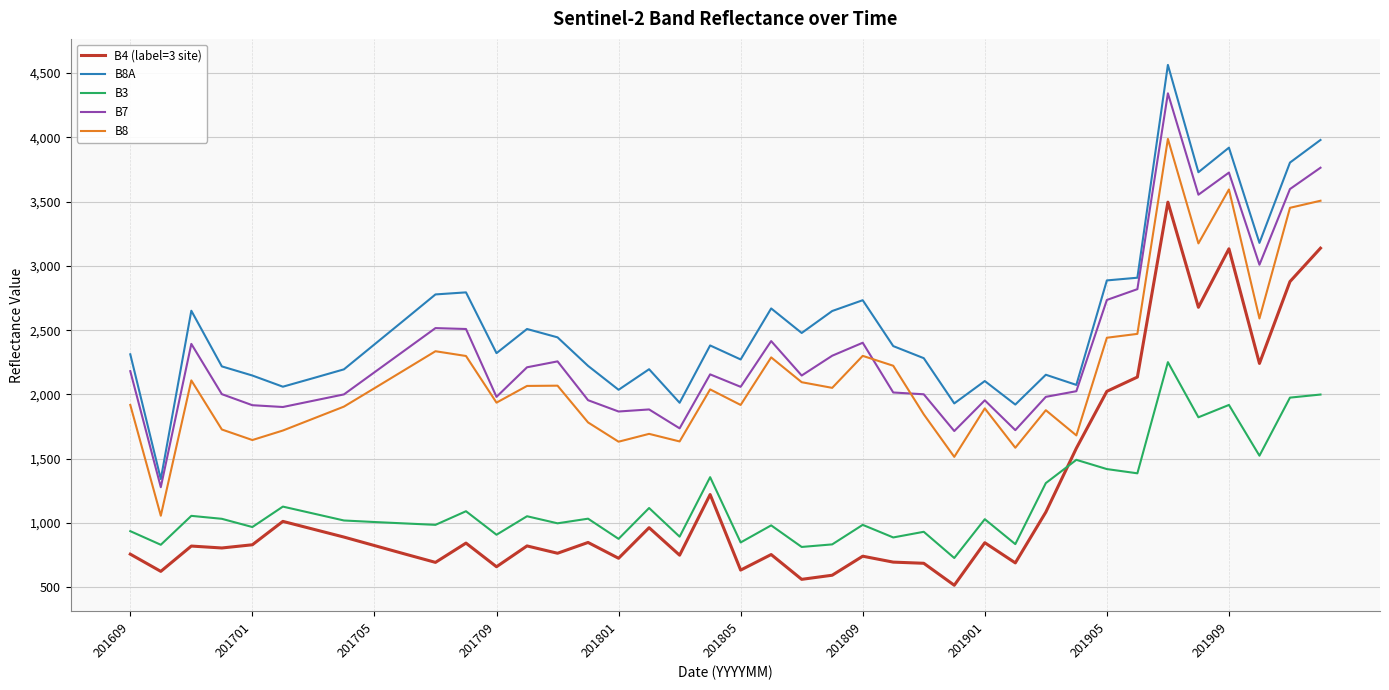

True or false: B8A and B4 (label=3 site) intersect in this chart.

False